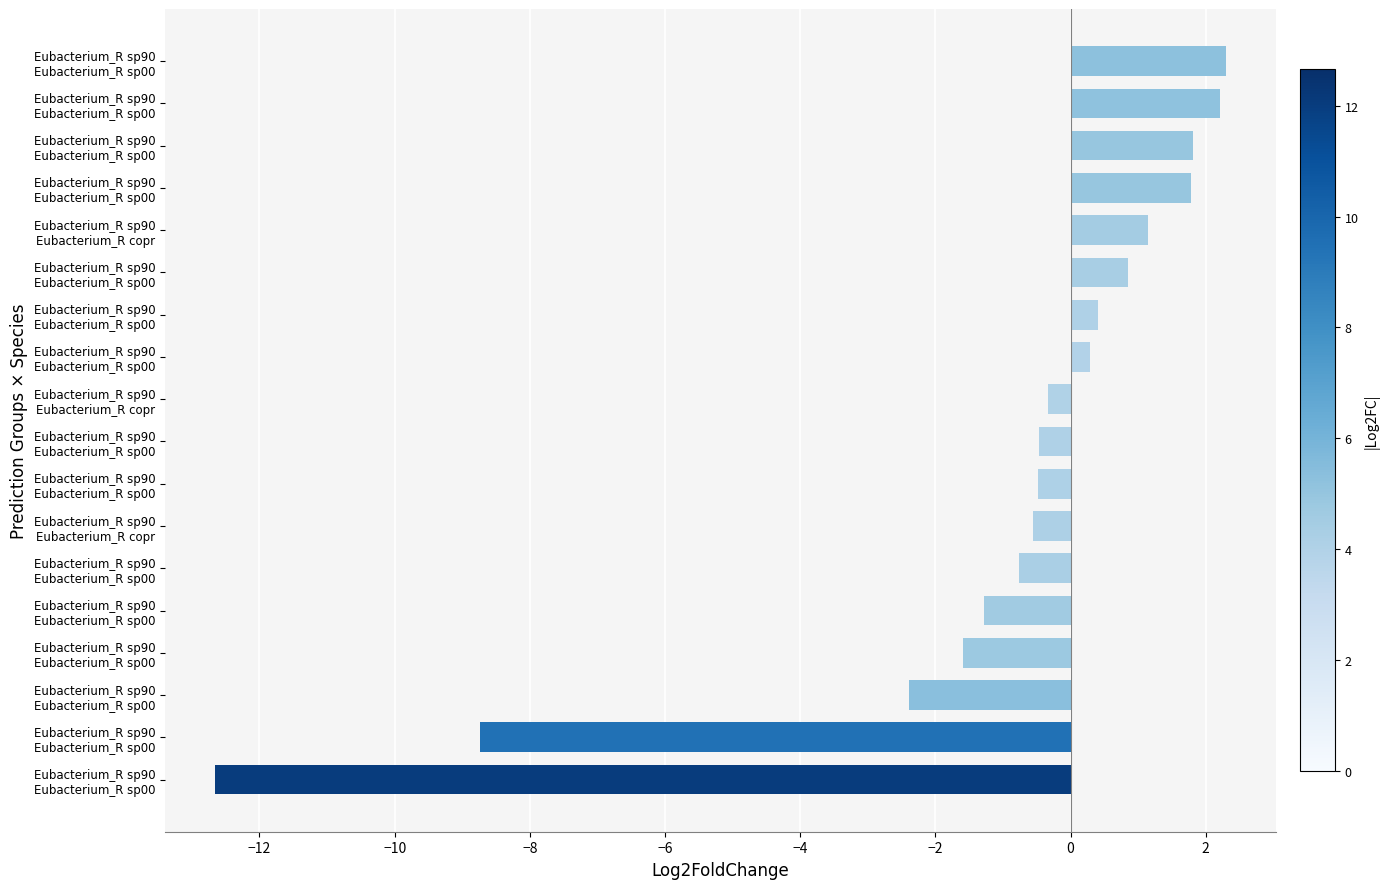

Which category has the highest value across all series?

Eubacterium_R sp90 Eubacterium_R sp00